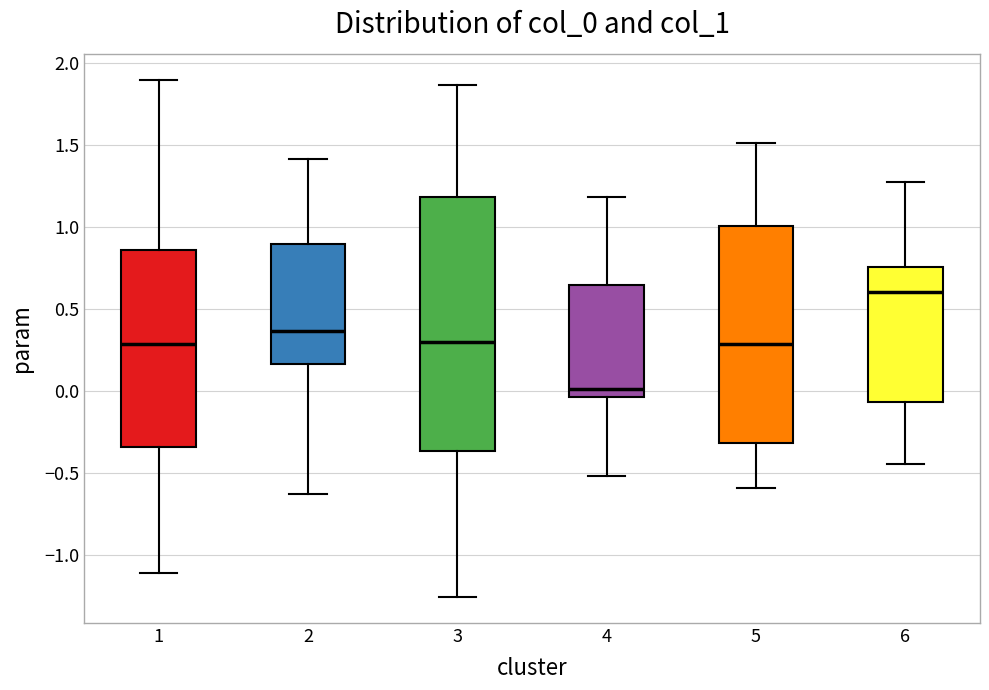

Reading left to right, read every box against the y-axis: the position of its median line, the range the box covers, and the ends of its whiskers. The values are not printed on the chart, so give them approximately, as read against the axis.

1: median 0.30, box -0.35 to 0.85, whiskers -1.10 to 1.90
2: median 0.35, box 0.15 to 0.90, whiskers -0.65 to 1.40
3: median 0.30, box -0.35 to 1.20, whiskers -1.25 to 1.85
4: median 0.00, box -0.05 to 0.65, whiskers -0.50 to 1.20
5: median 0.30, box -0.30 to 1.00, whiskers -0.60 to 1.50
6: median 0.60, box -0.05 to 0.75, whiskers -0.45 to 1.25